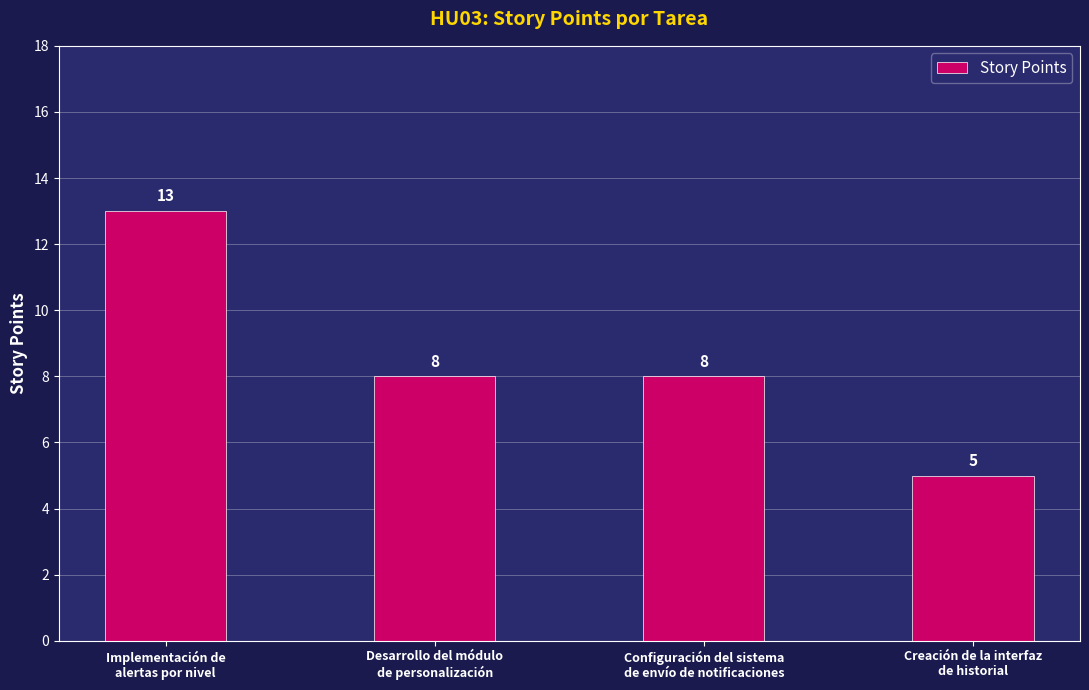

What is the approximate value at Creación de la interfaz
de historial?

5